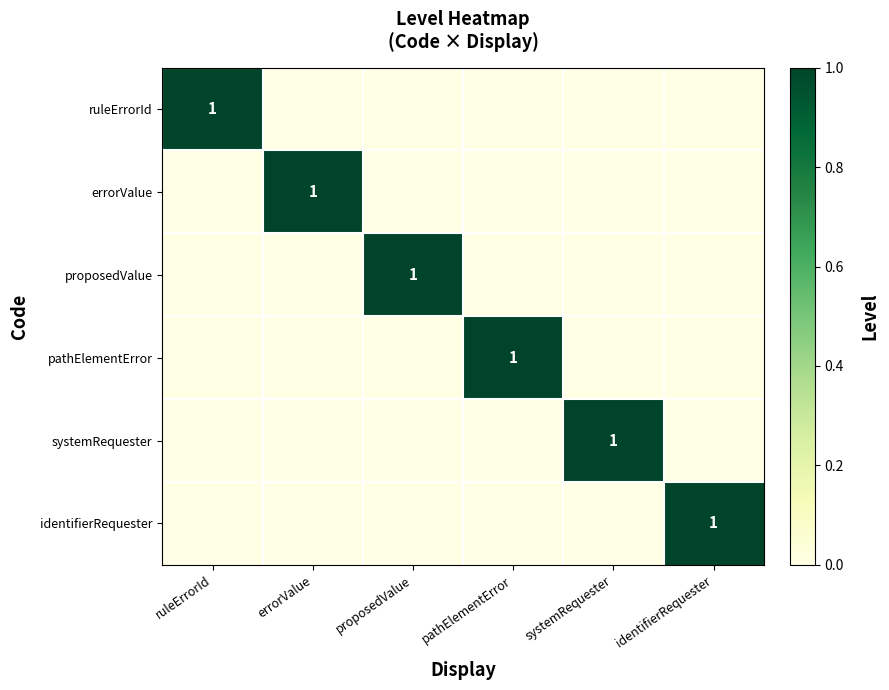

What is the greatest value displayed?

1